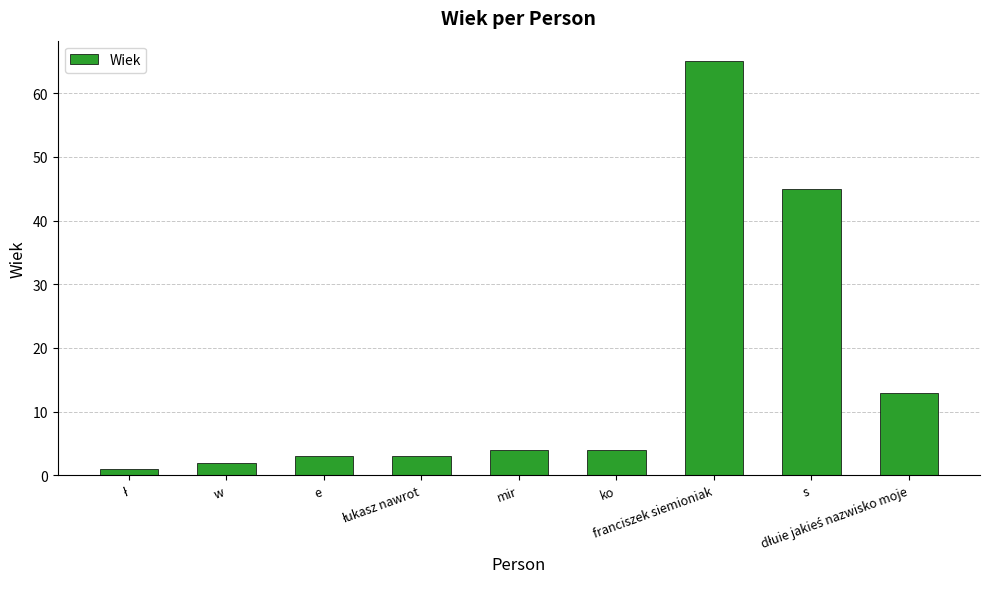

Rank the categories by value from highest to lowest.

franciszek siemioniak, s, dłuie jakieś nazwisko moje, mir, ko, e, łukasz nawrot, w, ł